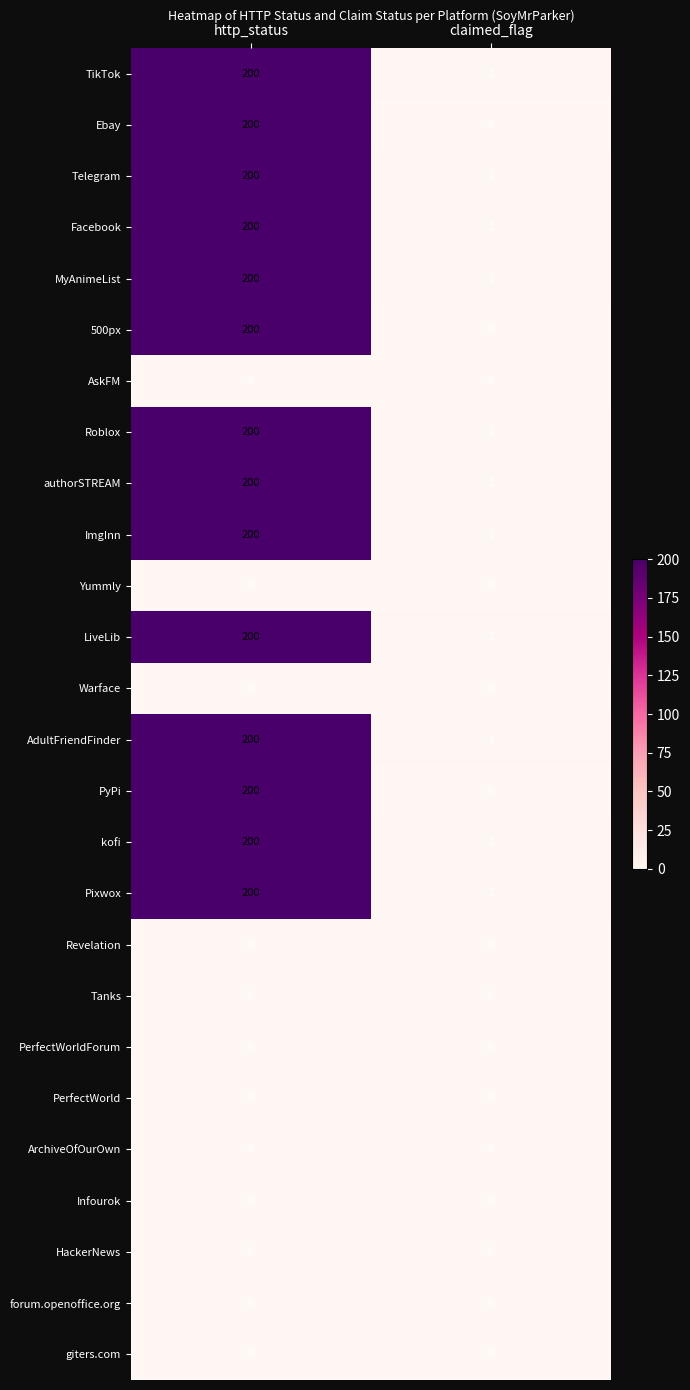

List the labels in order of Facebook value, smallest first.

claimed_flag, http_status